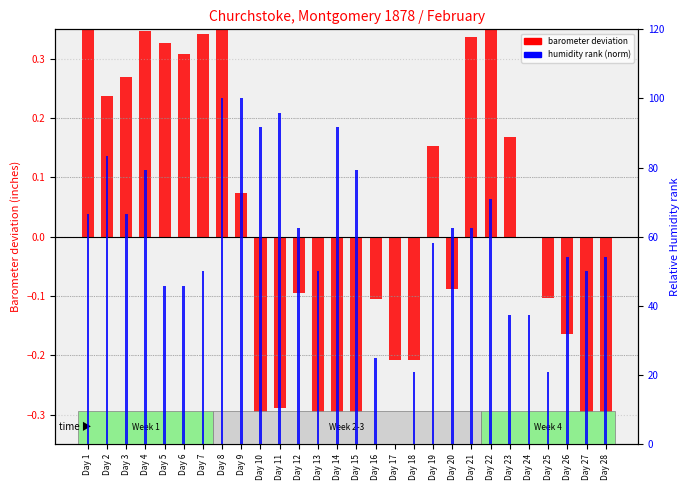

What is the sum of the 9am Relative Humidity (norm) values at Day 14 and Day 11?

187.5